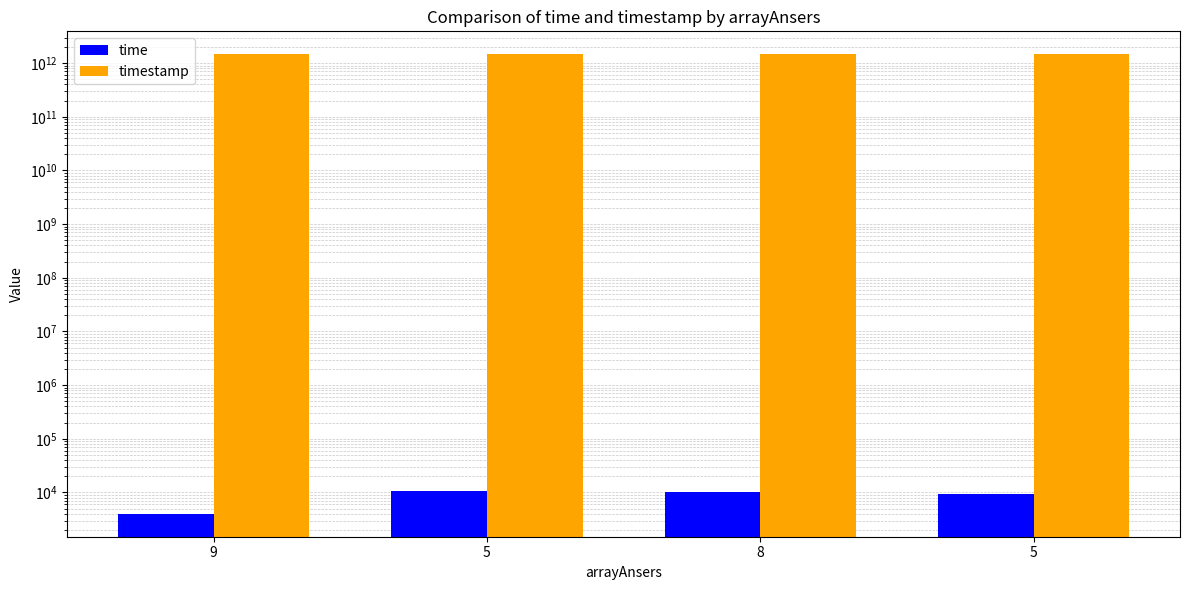

List the series in order of their overall mean, highest first.

timestamp, time